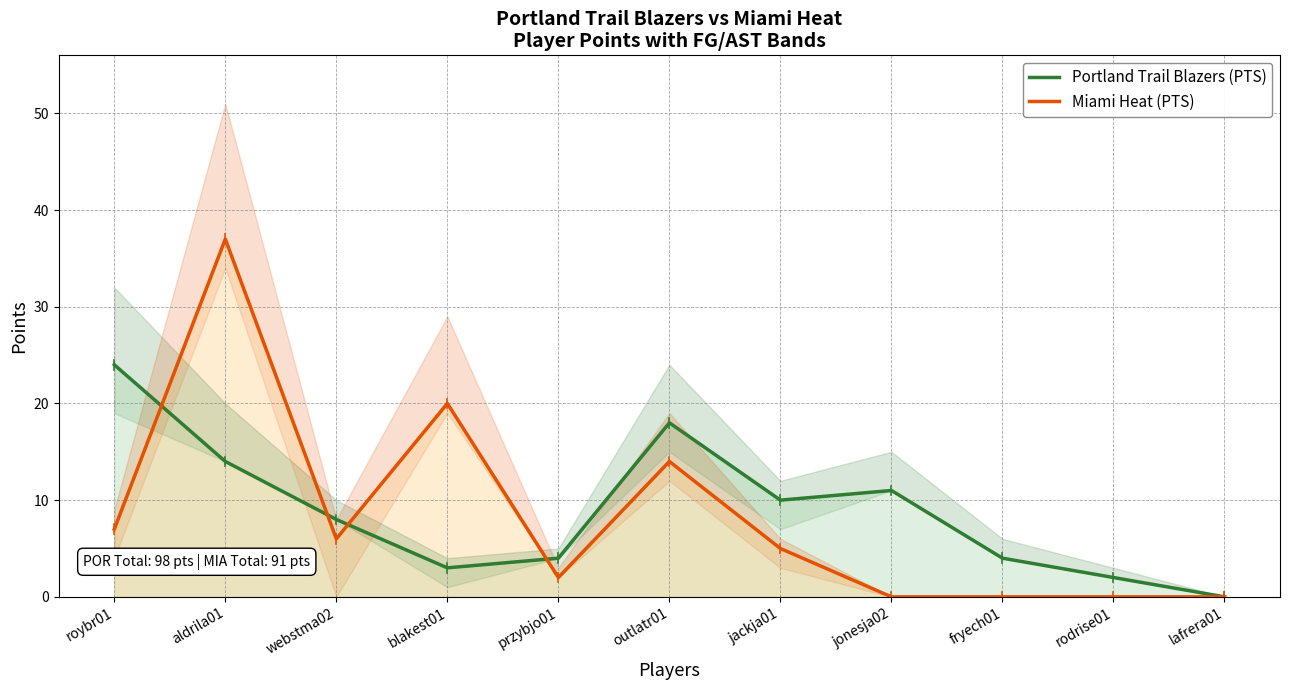

Where do Miami Heat (PTS) and Portland Trail Blazers (PTS) first cross each other?

roybr01 and aldrila01